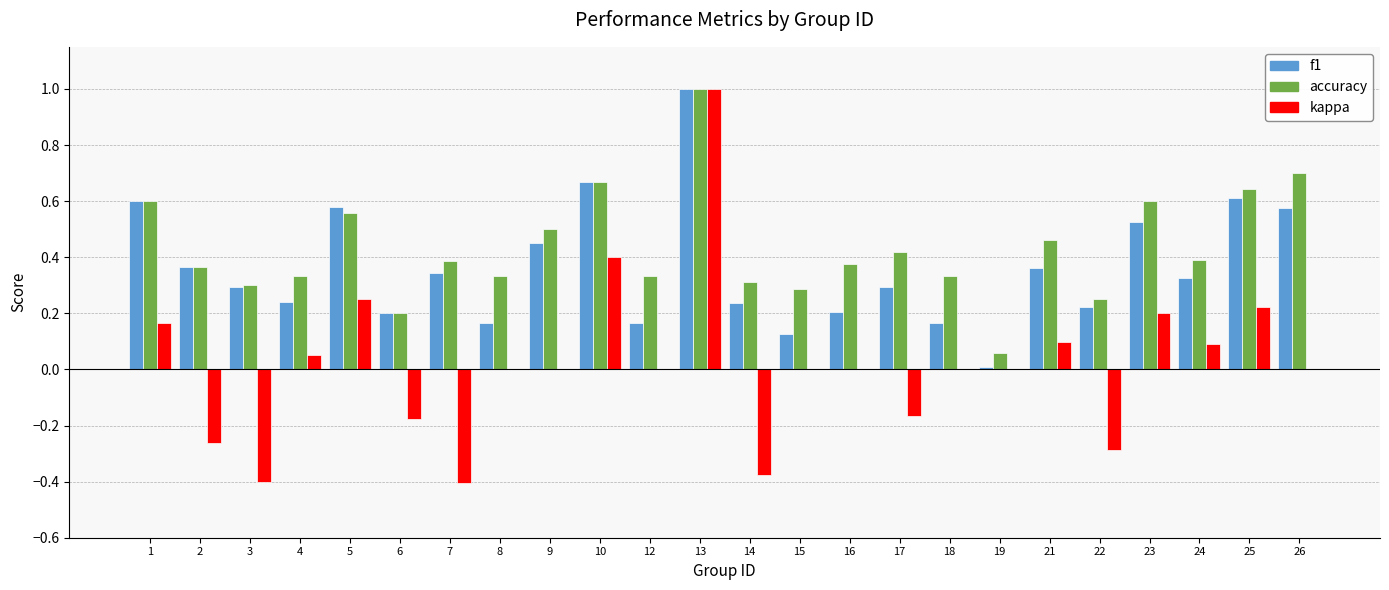

What is the sum of the f1 values at 2 and 13?

1.4